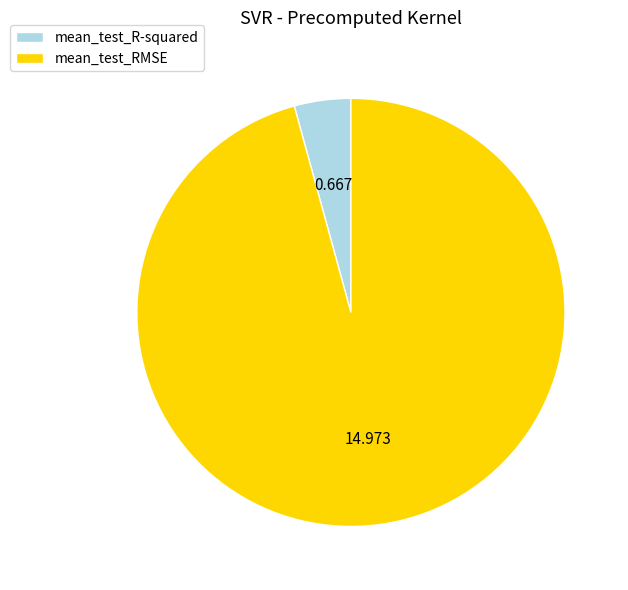

Is mean_test_RMSE the majority of the pie?

Yes